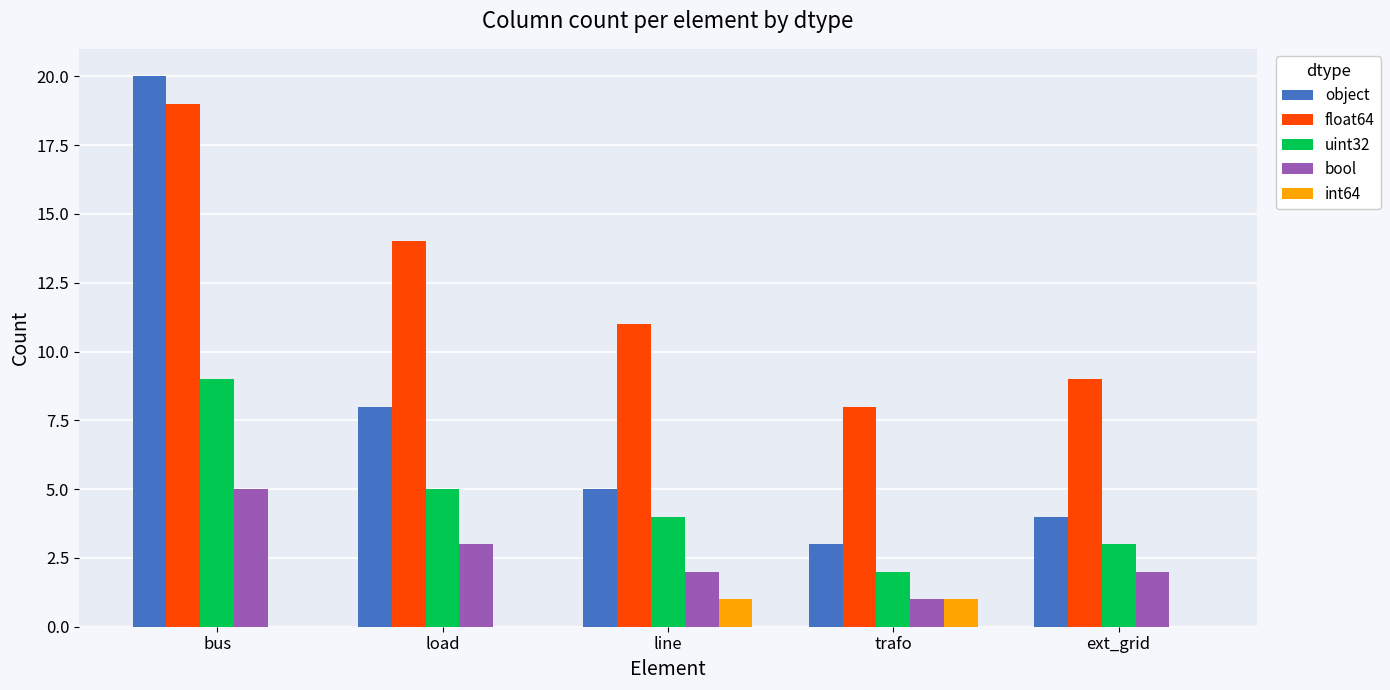

What is the sum of the bool values at trafo and line?

3